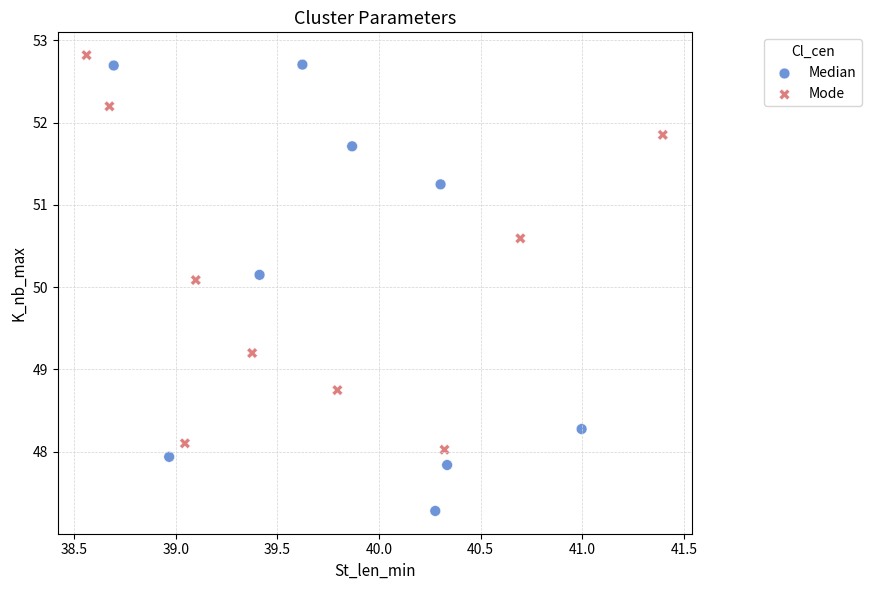

What are all the series names shown in the legend?

Median, Mode